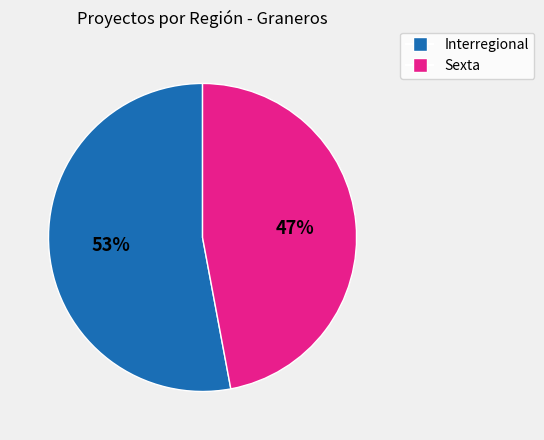

Which category accounts for the majority?

Interregional